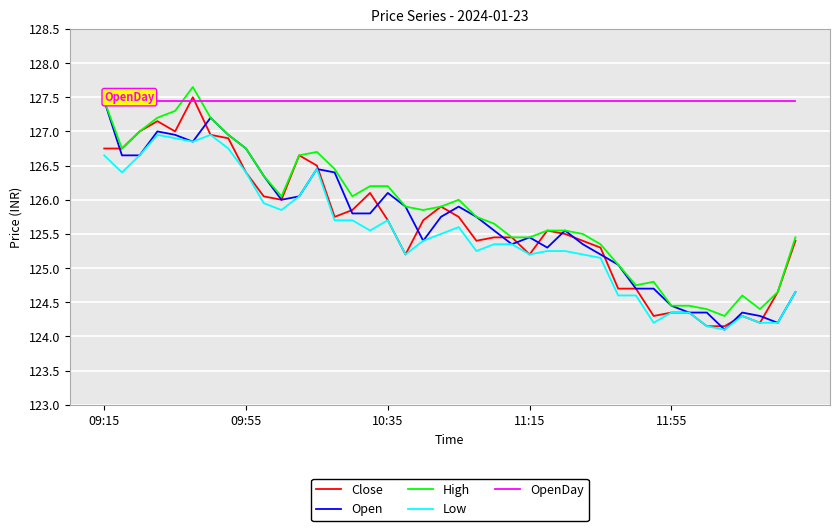

Which series has the largest total across all categories?

OpenDay